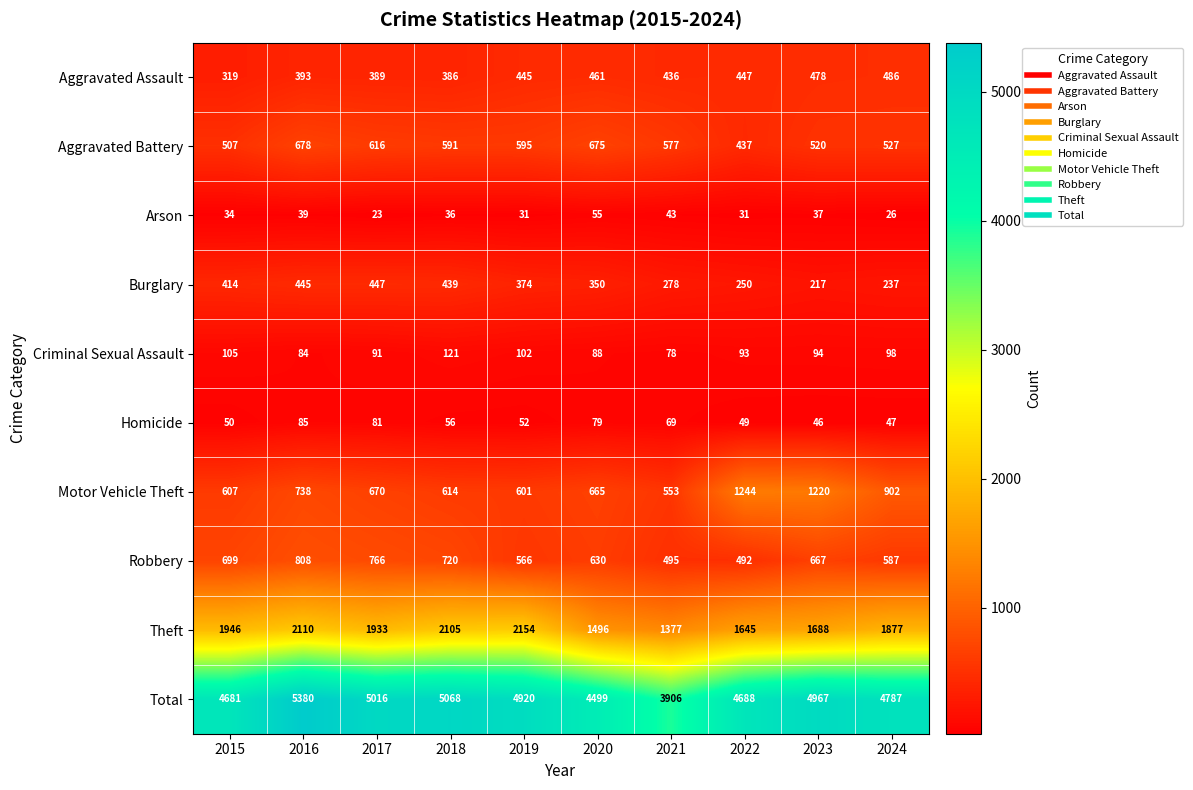

What is the sum of the Homicide values at 2020 and 2015?

129